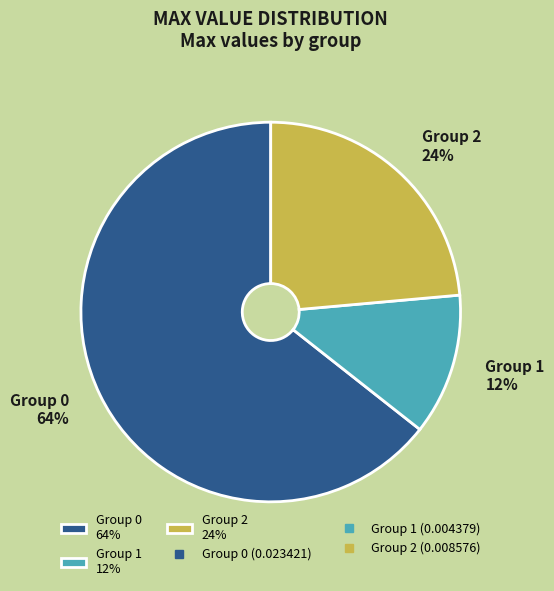

Count the number of slices in the pie.

3